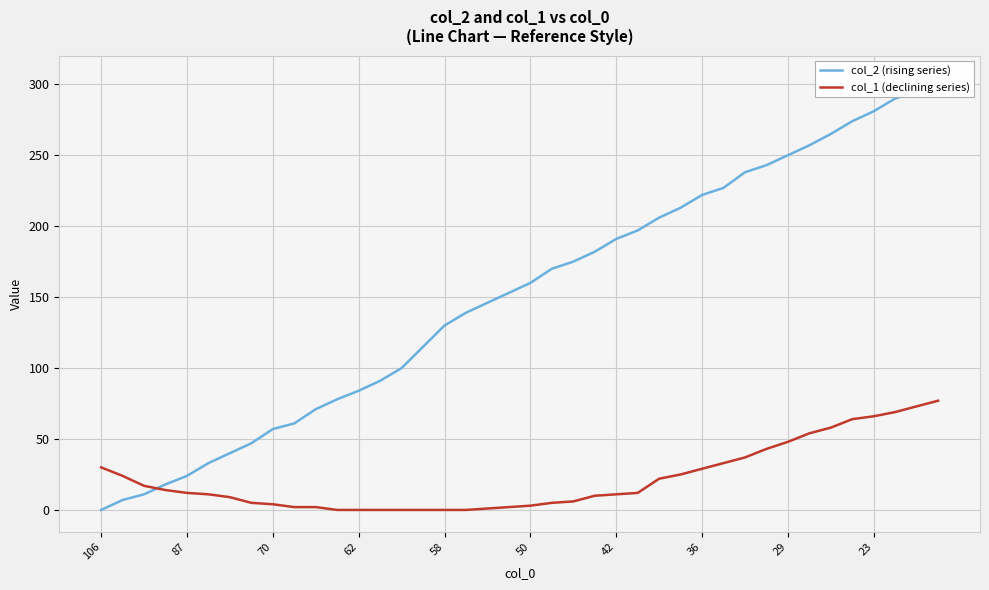

How many intersections are there between col_1 (declining series) and col_2 (rising series)?

1